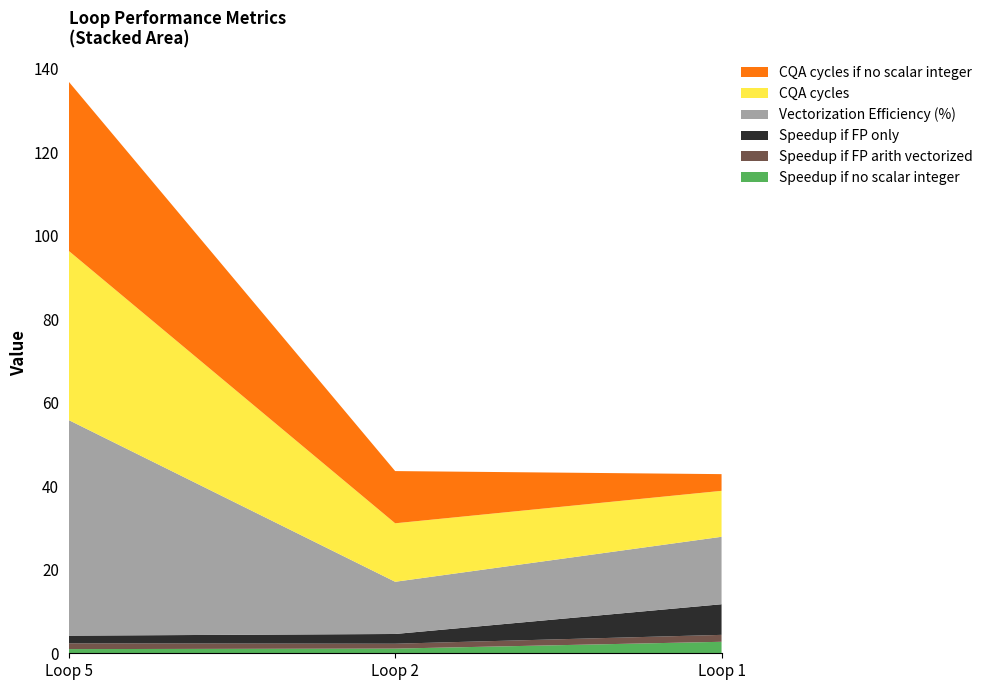

Reading left to right, extract all data points from this chart.

Speedup if no scalar integer: 1.0	1.1	2.8
Speedup if FP arith vectorized: 1.4	1.2	1.7
Speedup if FP only: 1.8	2.3	7.3
Vectorization Efficiency (%): 51.6	12.5	16.1
CQA cycles: 40.5	14.0	11.0
CQA cycles if no scalar integer: 40.5	12.5	4.0